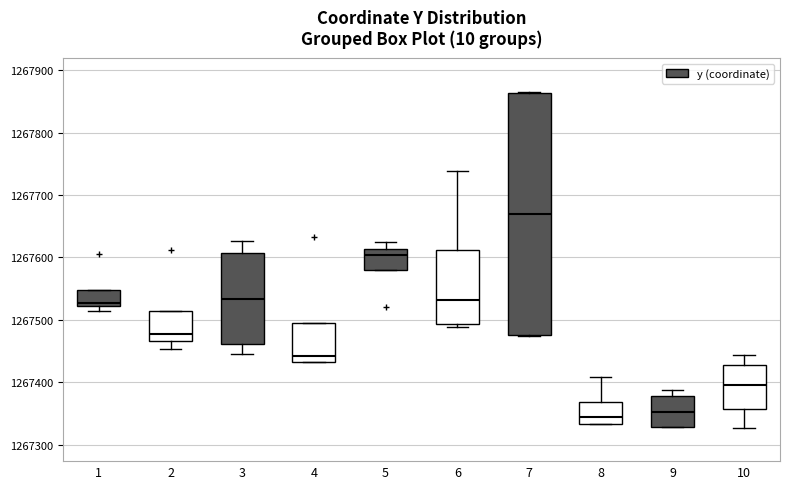

Reading left to right, transcribe this box plot: for each box, give where its median line is, the range the box spans, and where its two whiskers end, as read against the y-axis. The values are not printed on the chart, so give them approximately, as read against the axis.

1: median 1267530, box 1267520 to 1267550, whiskers 1267510 to 1267550
2: median 1267480, box 1267470 to 1267510, whiskers 1267450 to 1267510
3: median 1267530, box 1267460 to 1267610, whiskers 1267450 to 1267630
4: median 1267440, box 1267430 to 1267500, whiskers 1267430 to 1267500
5: median 1267600, box 1267580 to 1267610, whiskers 1267580 to 1267620
6: median 1267530, box 1267490 to 1267610, whiskers 1267490 (just below the box's lower edge) to 1267740
7: median 1267670, box 1267480 to 1267860, whiskers 1267470 to 1267870
8: median 1267340, box 1267330 to 1267370, whiskers 1267330 to 1267410
9: median 1267350, box 1267330 to 1267380, whiskers 1267330 to 1267390
10: median 1267400, box 1267360 to 1267430, whiskers 1267330 to 1267440